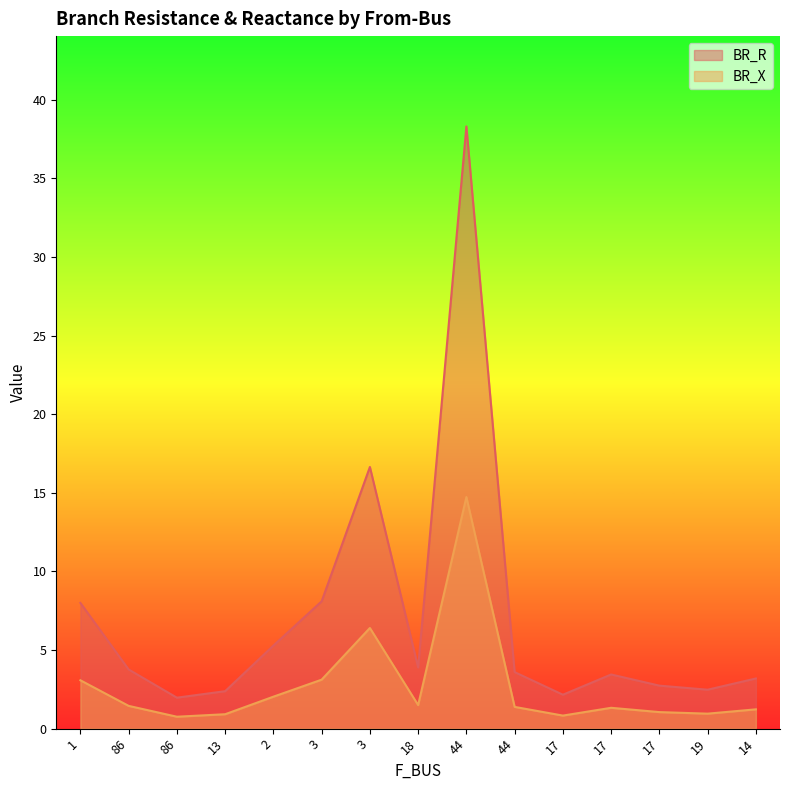

What are all the series names shown in the legend?

BR_R, BR_X